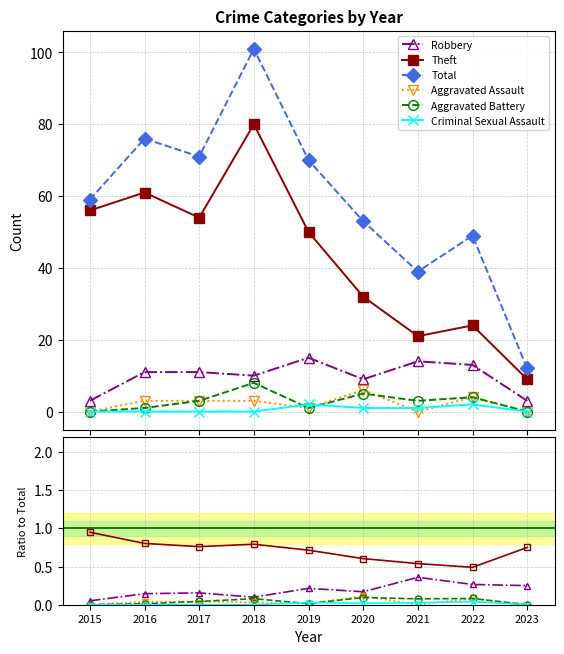

What is the difference between the highest and lowest values at 2016?

76.0